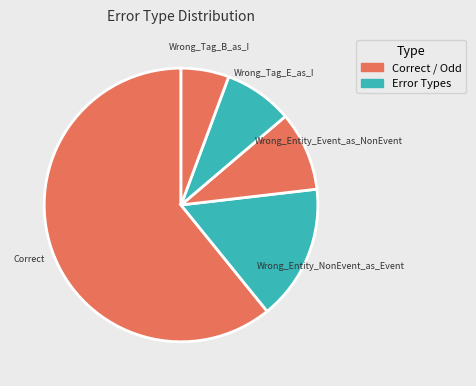

Rank the categories by value from highest to lowest.

Correct, Wrong_Entity_NonEvent_as_Event, Wrong_Entity_Event_as_NonEvent, Wrong_Tag_E_as_I, Wrong_Tag_B_as_I